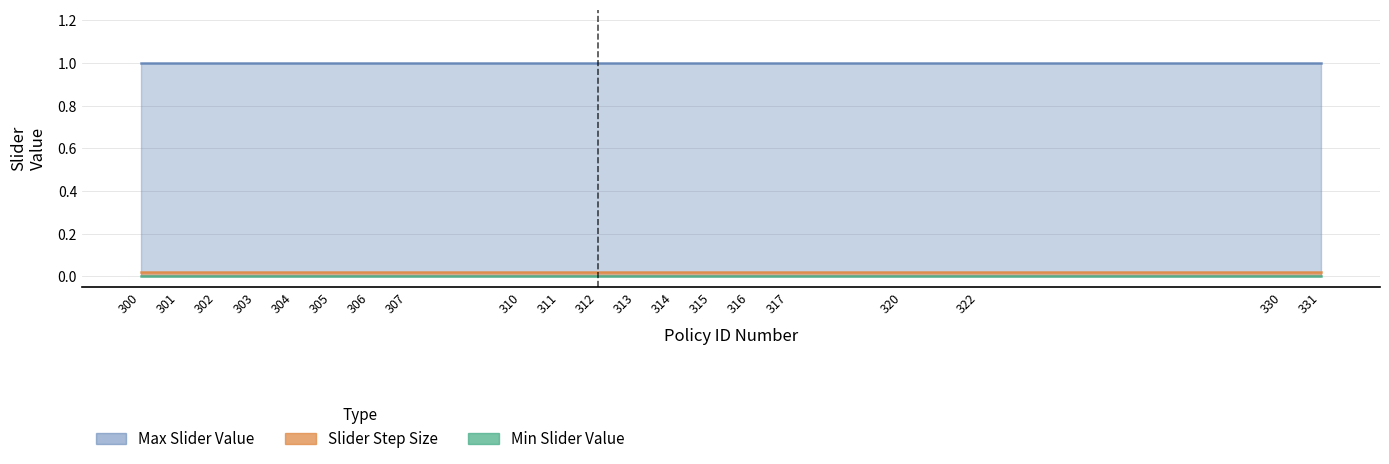

True or false: Slider Step Size and Min Slider Value cross at least once.

False